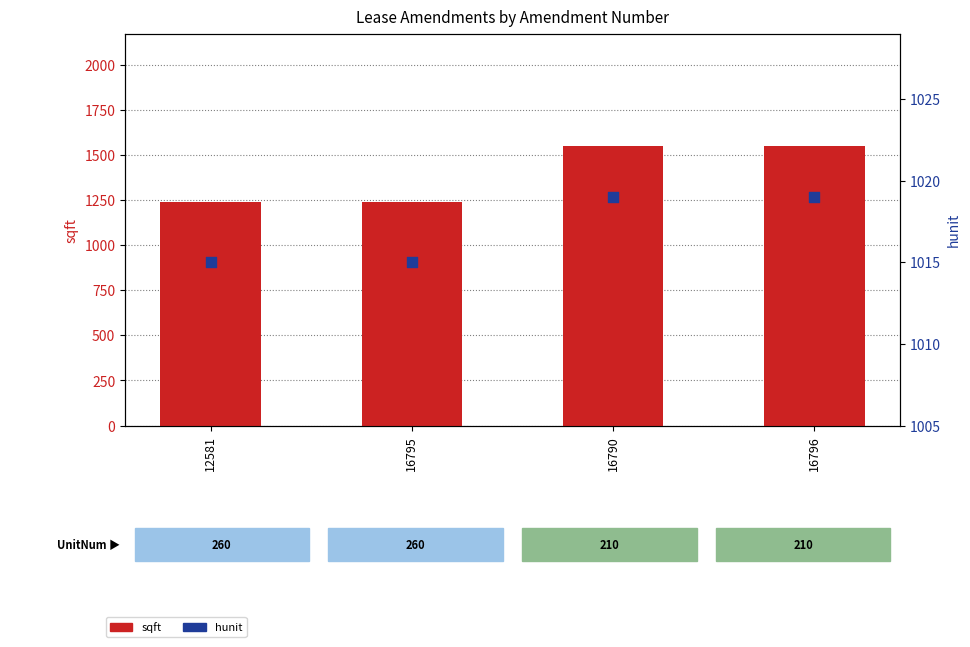

Which series reaches the maximum Y coordinate?

sqft